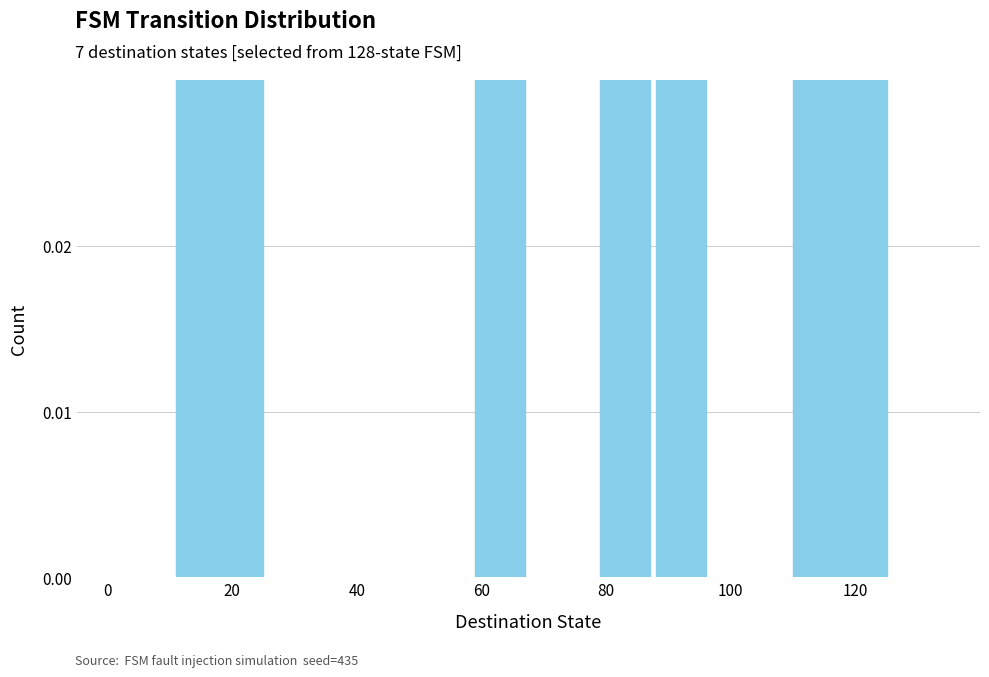

True or false: the data shows 0.1 at 20.

True